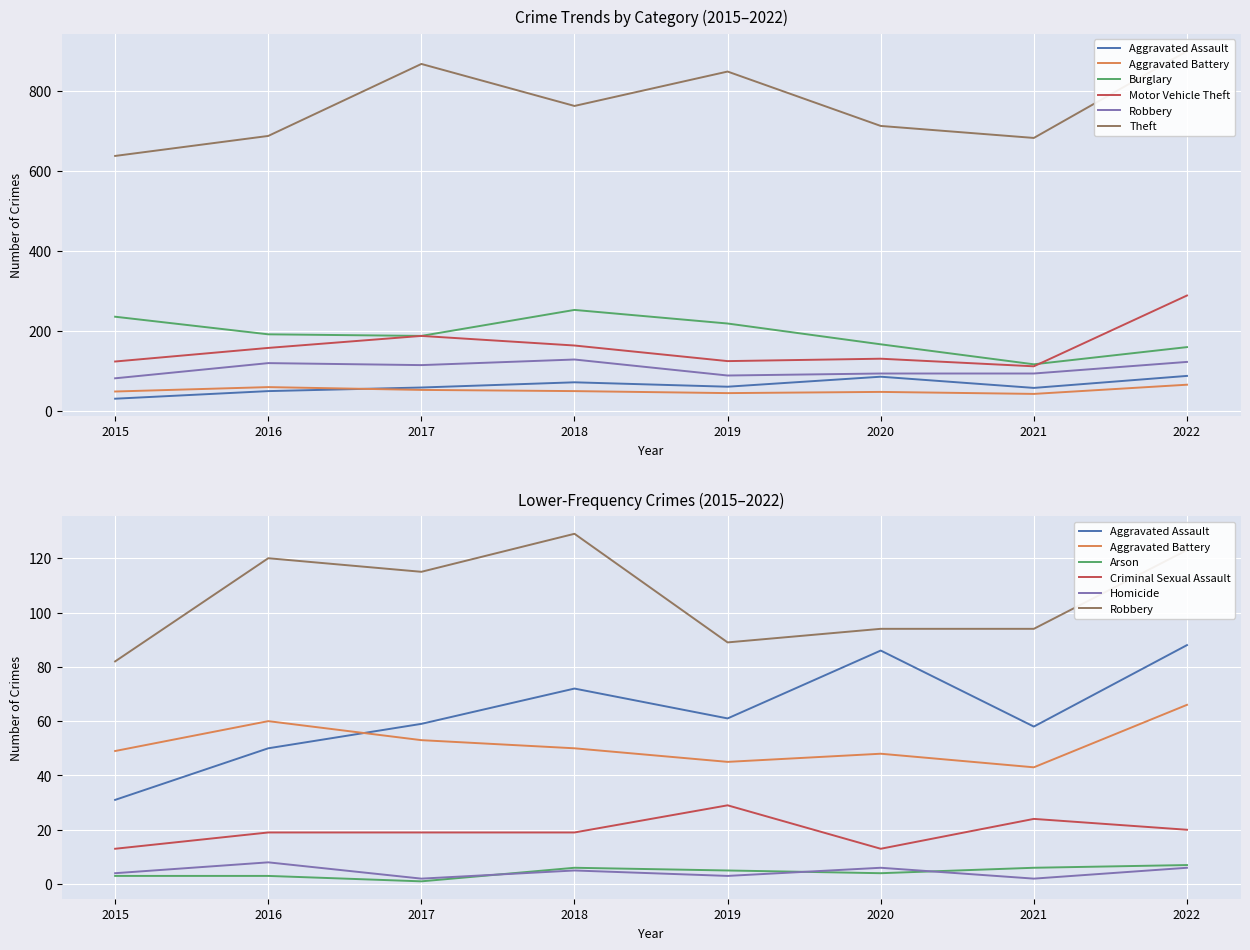

True or false: Aggravated Battery has a value of 53 at 2017.

True